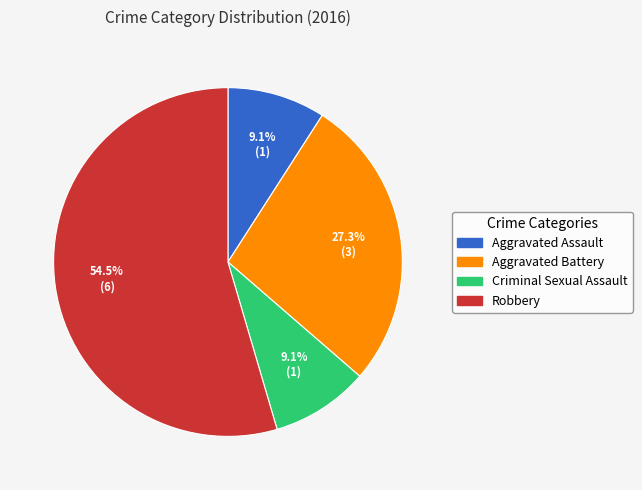

Which category accounts for the majority?

Robbery